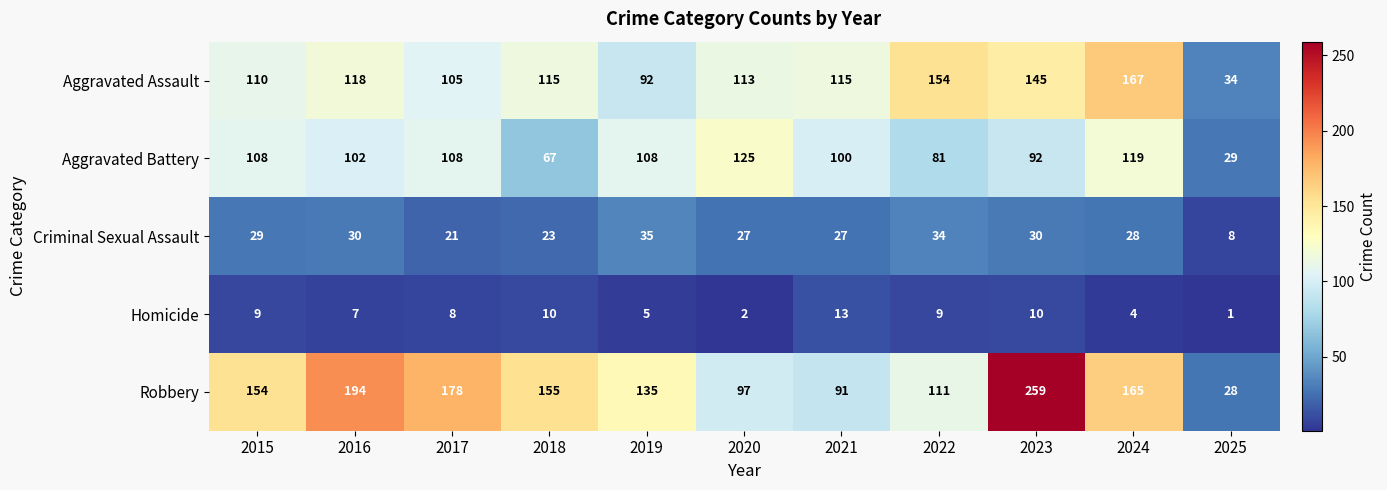

What is the difference between the highest and lowest values at 2023?

249